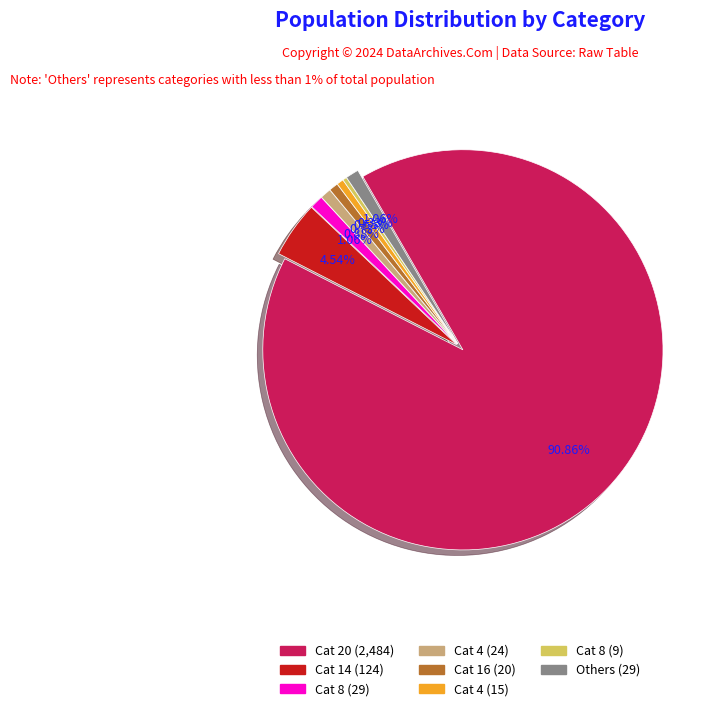

How many slices are in this pie chart?

8